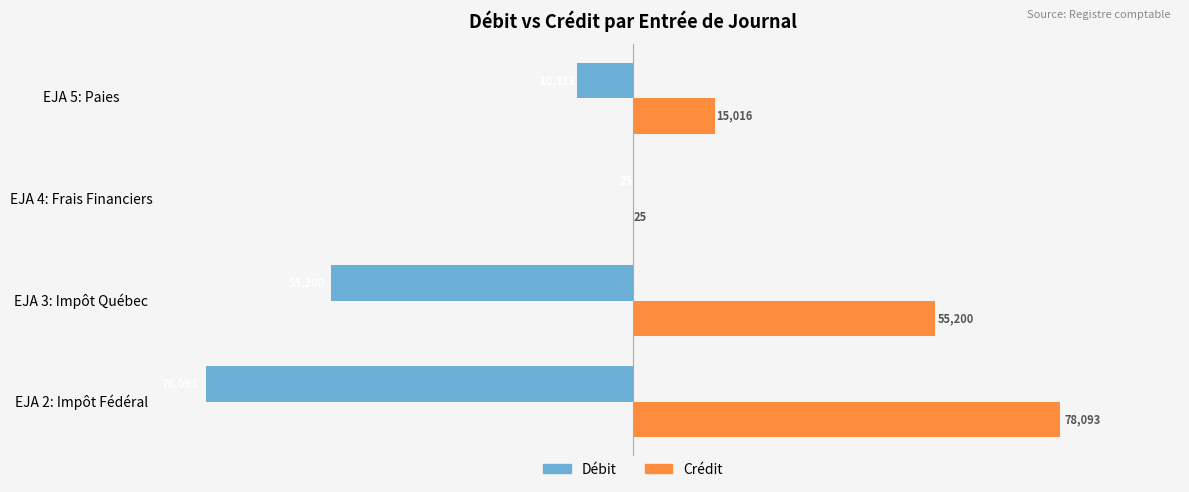

Between EJA 3: Impôt Québec and EJA 5: Paies, which series saw the biggest shift?

Débit